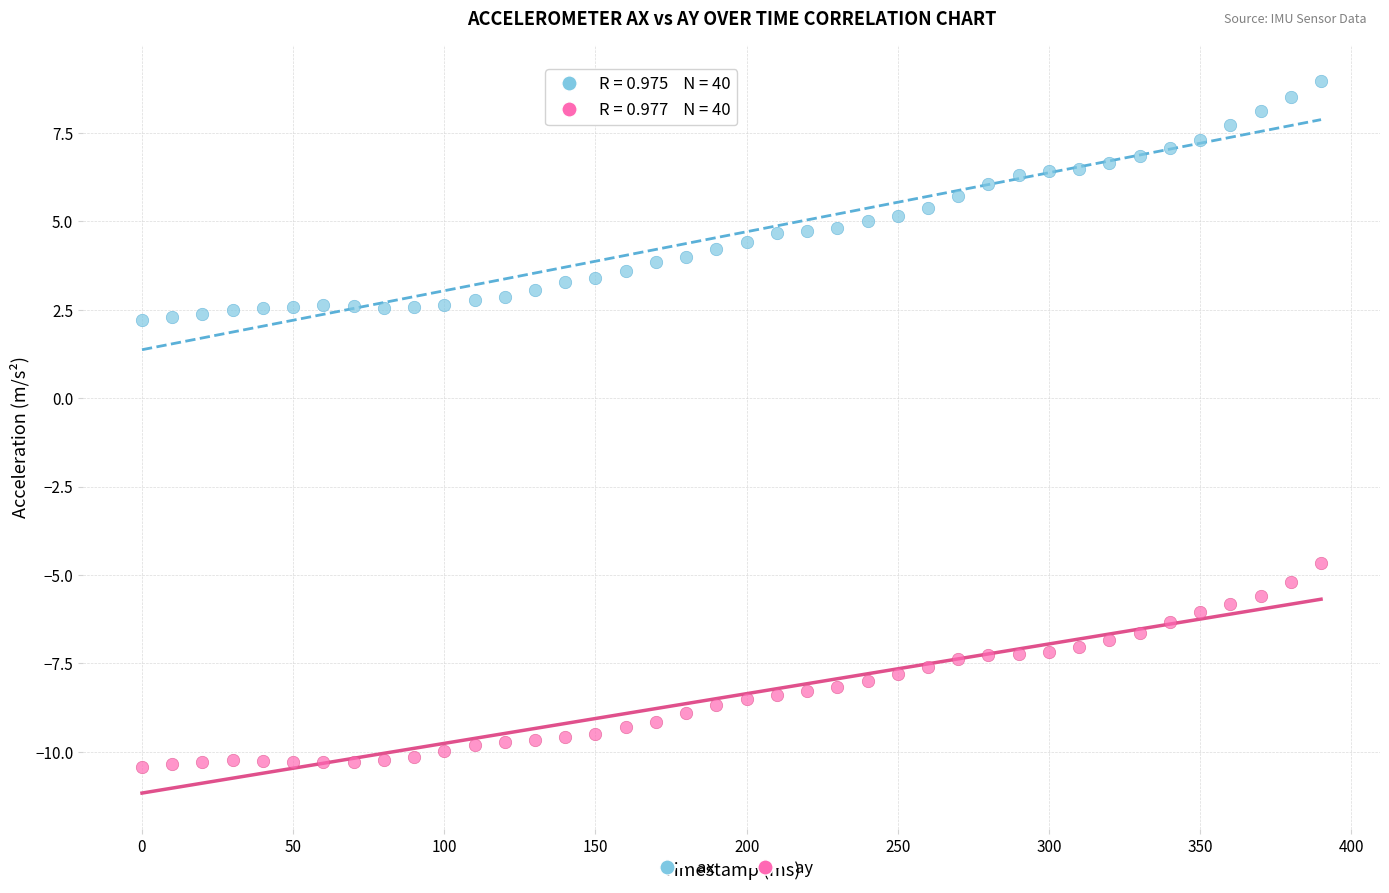

Across all data points, what is the range of X values (max minus min)?

390.0